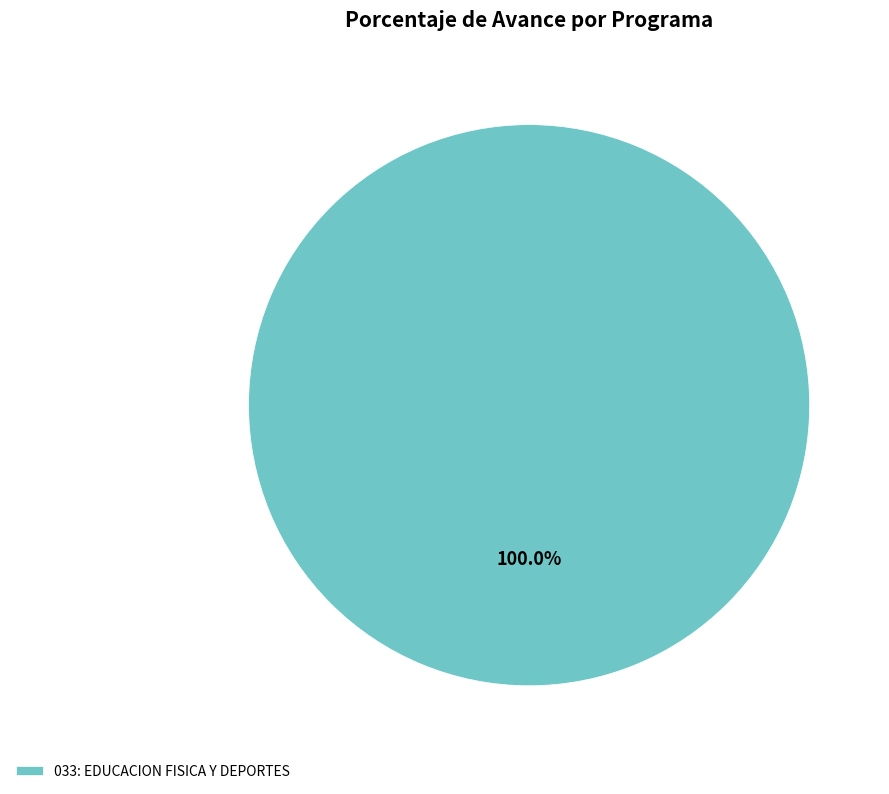

Rank the categories by value from lowest to highest.

033: EDUCACION FISICA Y DEPORTES